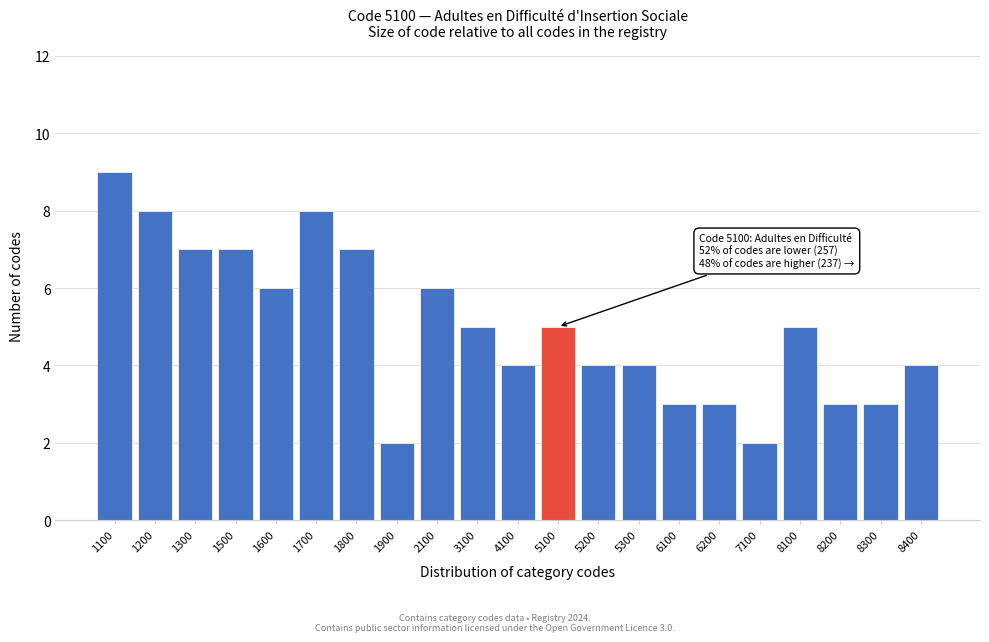

Reading right to left, transcribe all the data shown in this chart.

8400=4	8300=3	8200=3	8100=5	7100=2	6200=3	6100=3	5300=4	5200=4	5100=5	4100=4	3100=5	2100=6	1900=2	1800=7	1700=8	1600=6	1500=7	1300=7	1200=8	1100=9